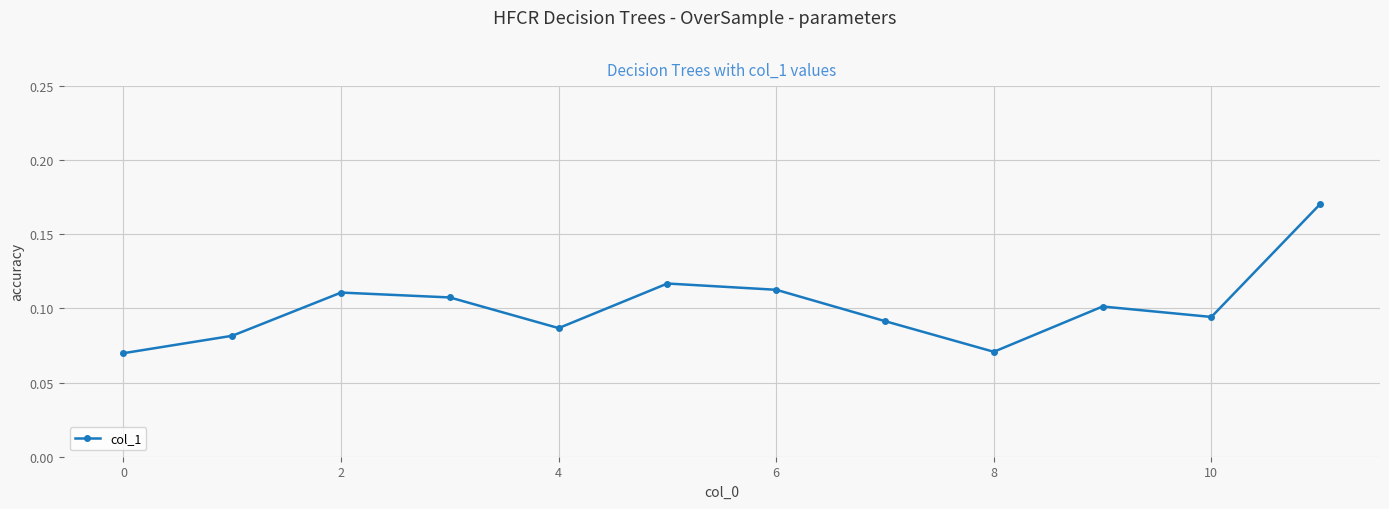

How many points are lower than both their immediate neighbors (excluding endpoints)?

3